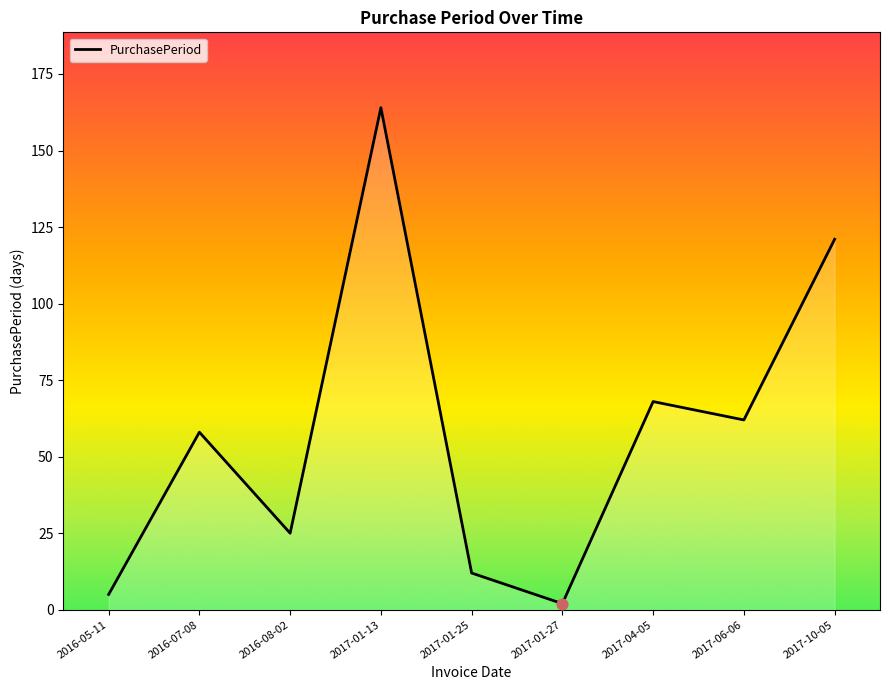

What is the change in value from 2016-08-02 to 2017-01-27?

-23